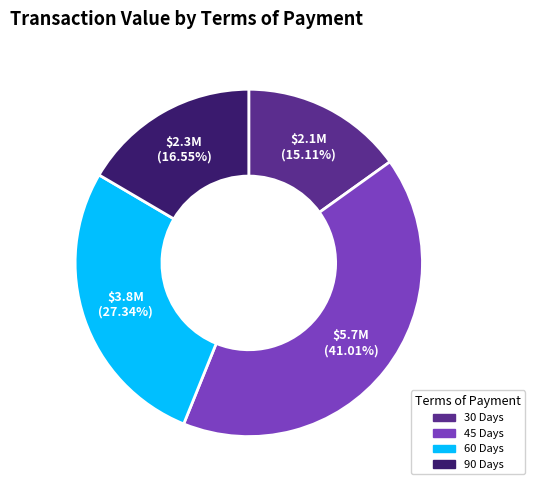

What percentage do 30 Days and 45 Days together represent?

56.1%